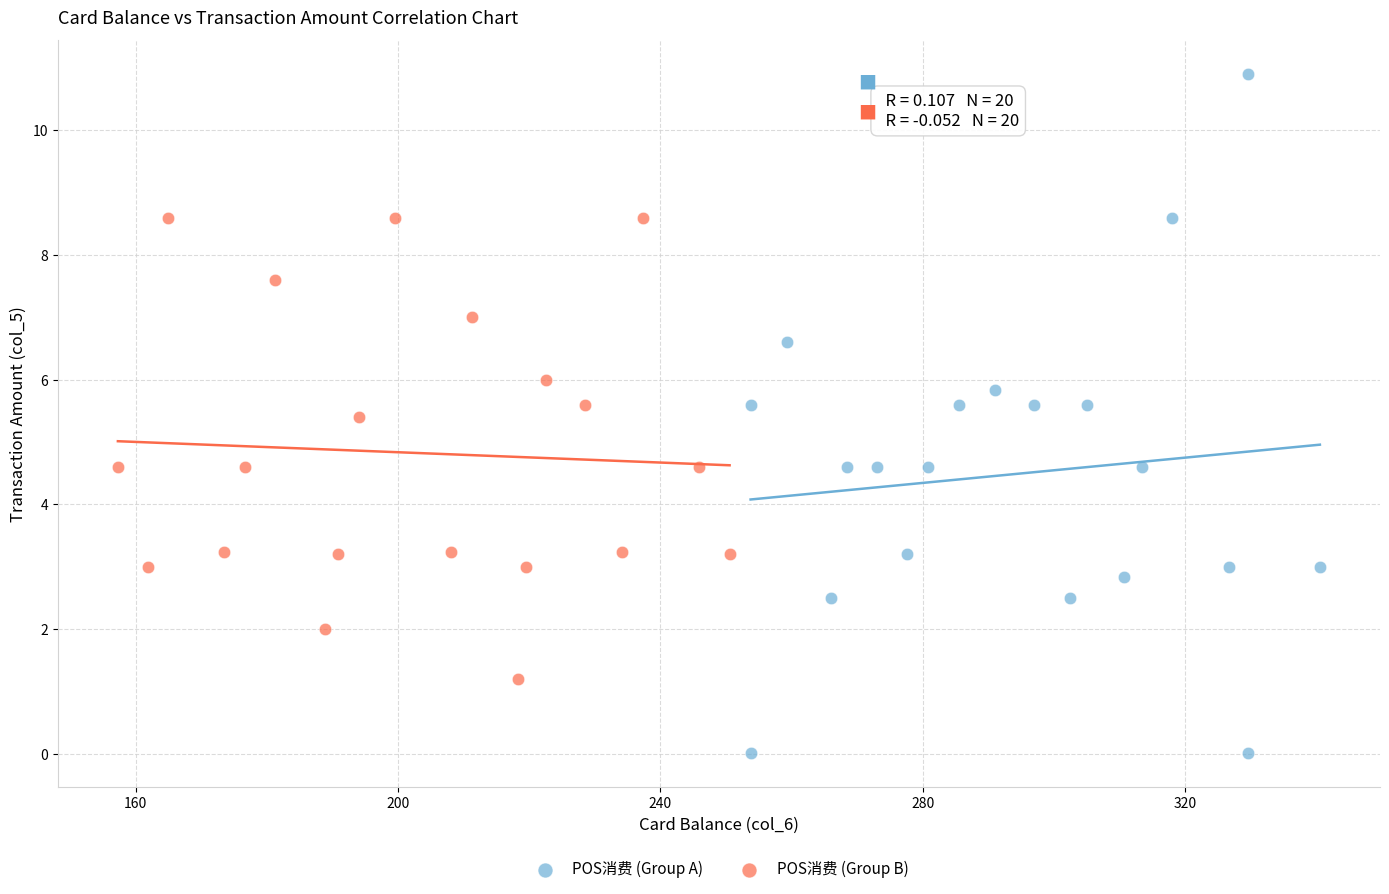

Which series contains the highest Y value?

POS消费 (Group A)